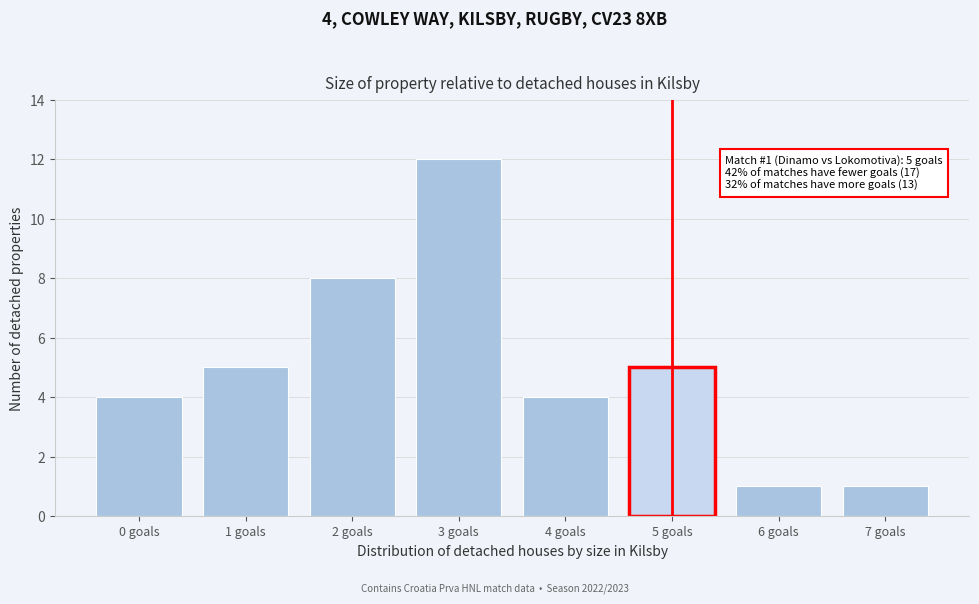

Reading right to left, what are all the values shown in this chart?

1	1	5	4	12	8	5	4